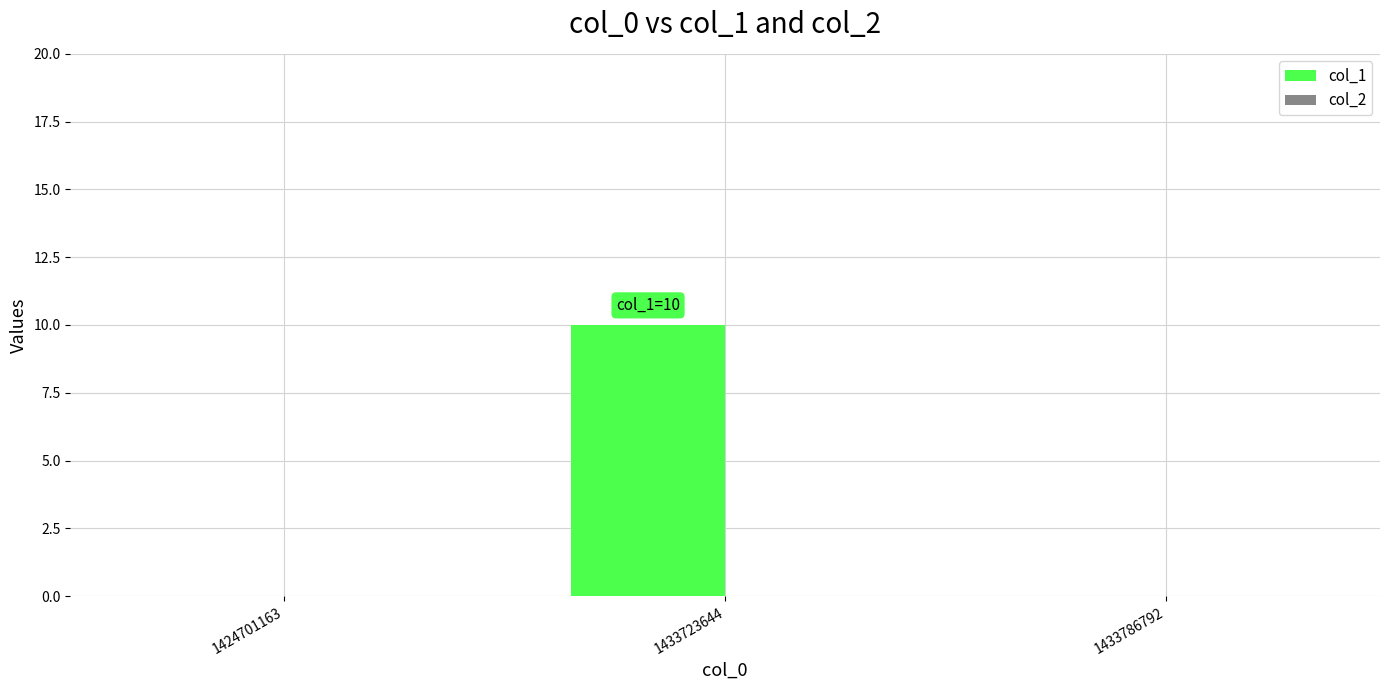

Between 1433723644 and 1424701163, which is larger?

1433723644